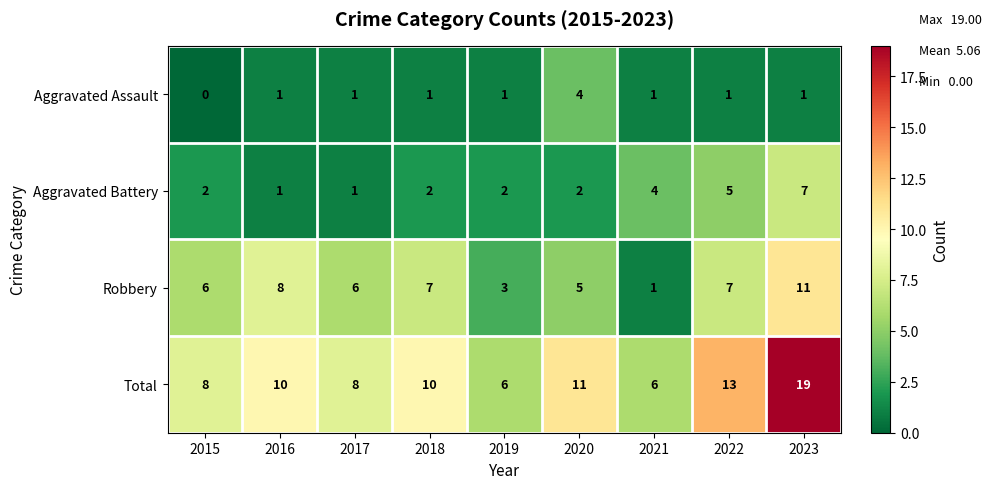

Which series has the largest total across all categories?

Total